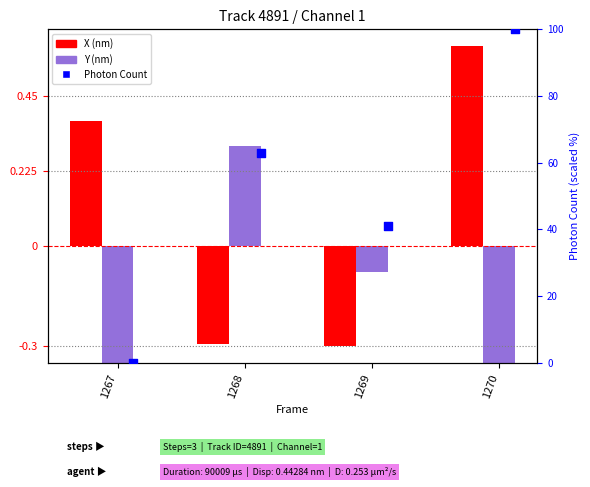

Which series reaches the maximum Y coordinate?

Photon Count